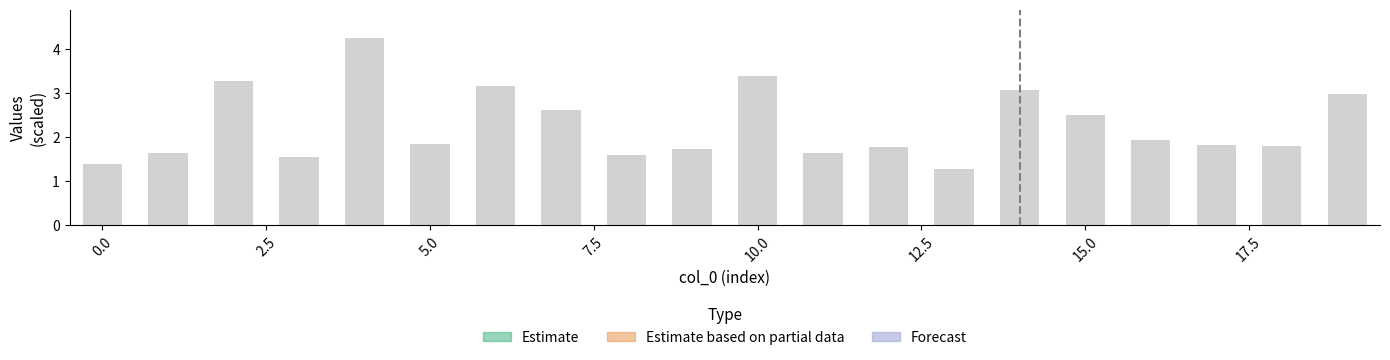

True or false: the data shows 1.6 at 7.

False